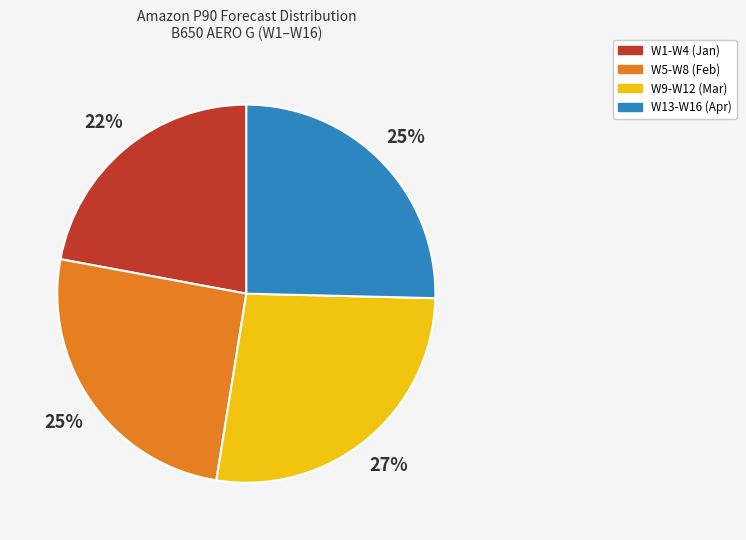

Is there a majority slice in this chart?

No